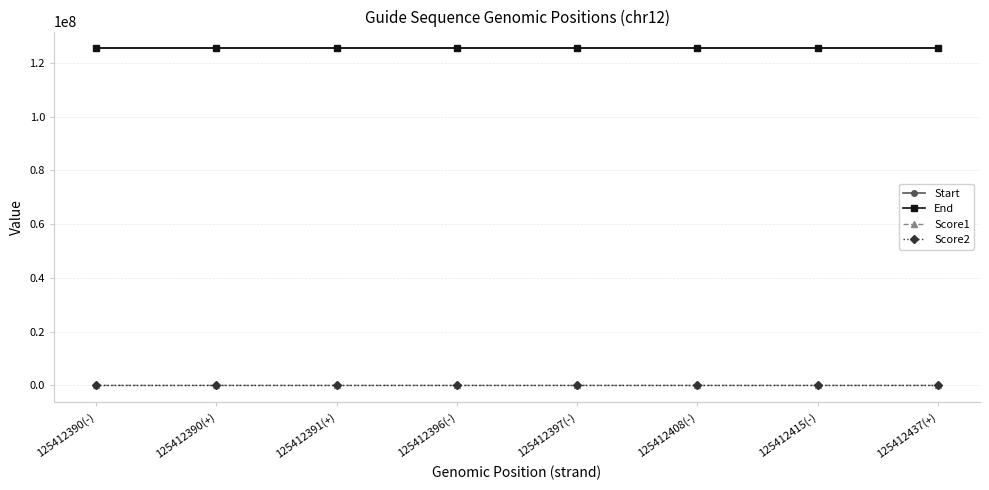

How many values in the End series are below 125412420?

4